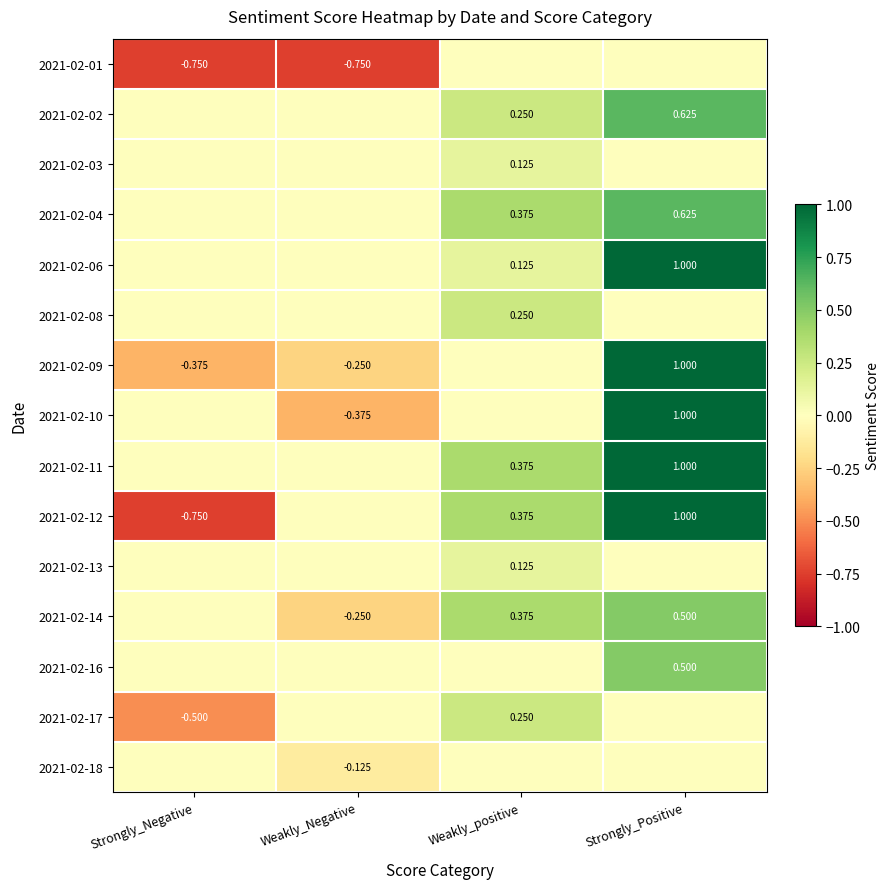

Is the value of 2021-02-01 at Weakly_Negative greater than the value of 2021-02-14 at Strongly_Positive?

No